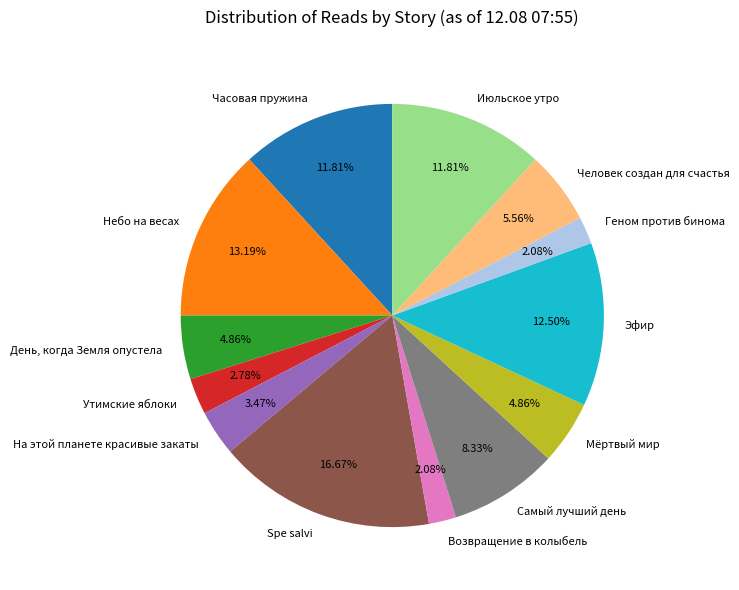

The Самый лучший день slice represents 1% of the pie. True or false?

False